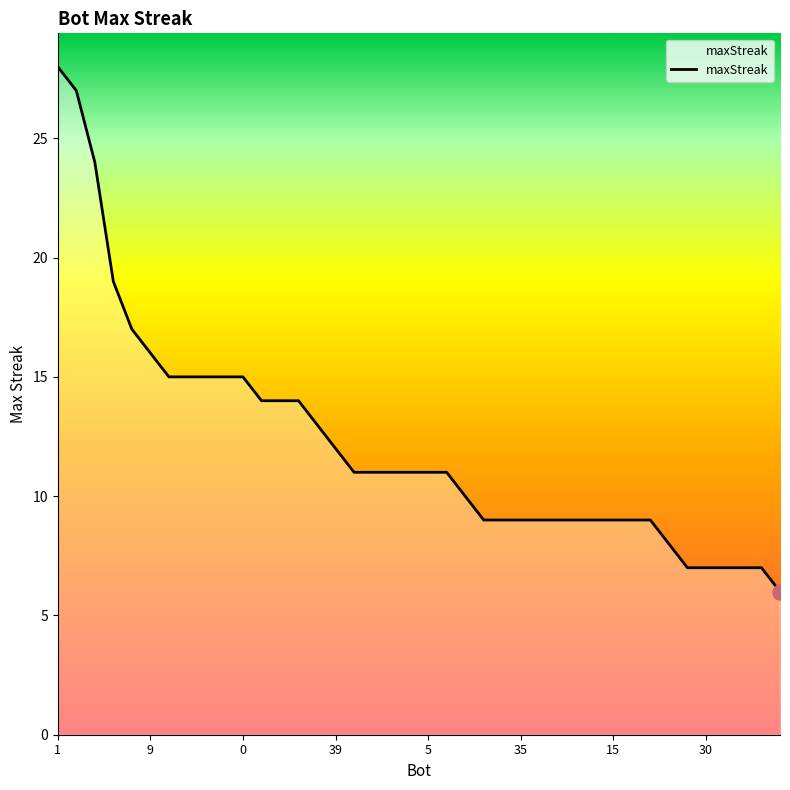

What is the smallest value displayed?

6